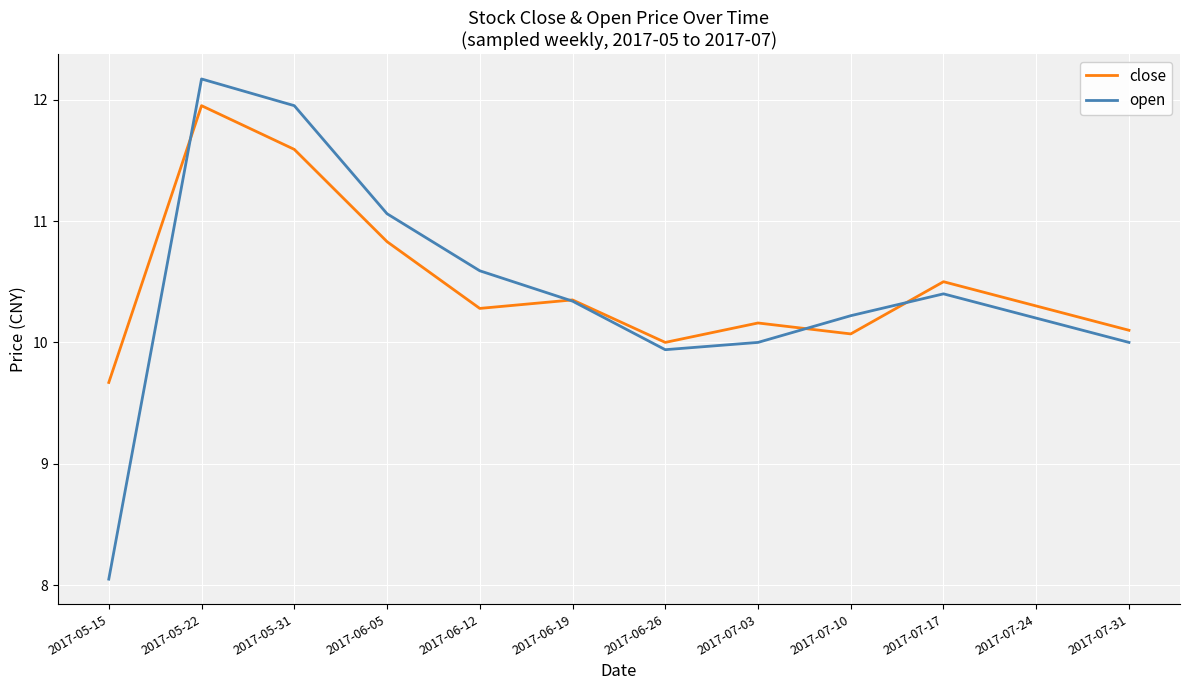

At which category does open reach its first local peak?

2017-05-22